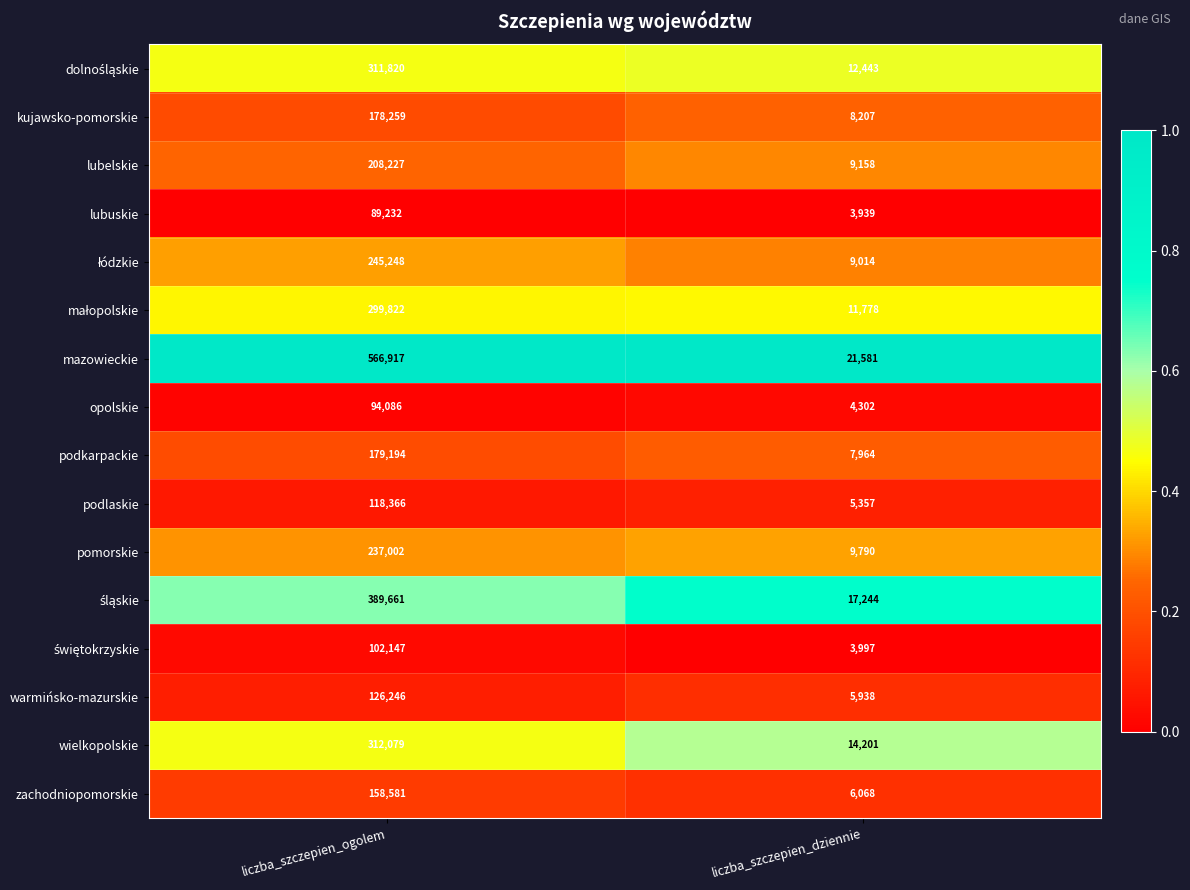

At which category is the sum across all series the highest?

liczba_szczepien_ogolem